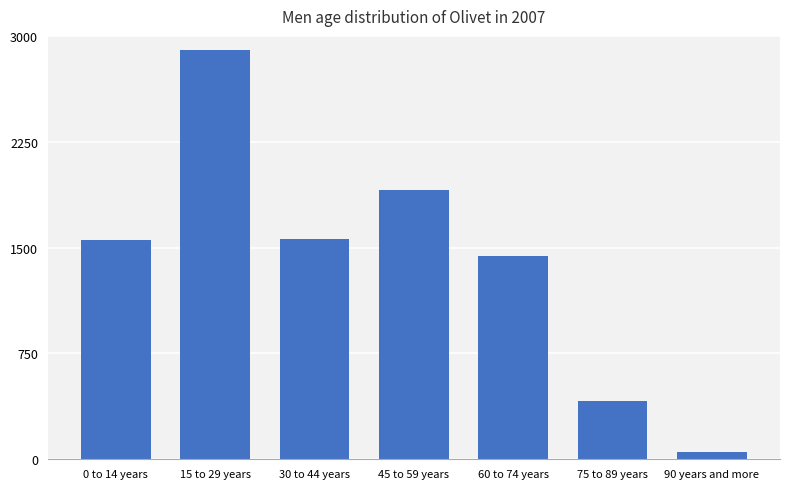

Approximately how many times larger is the value at 75 to 89 years compared to 60 to 74 years?

0.3